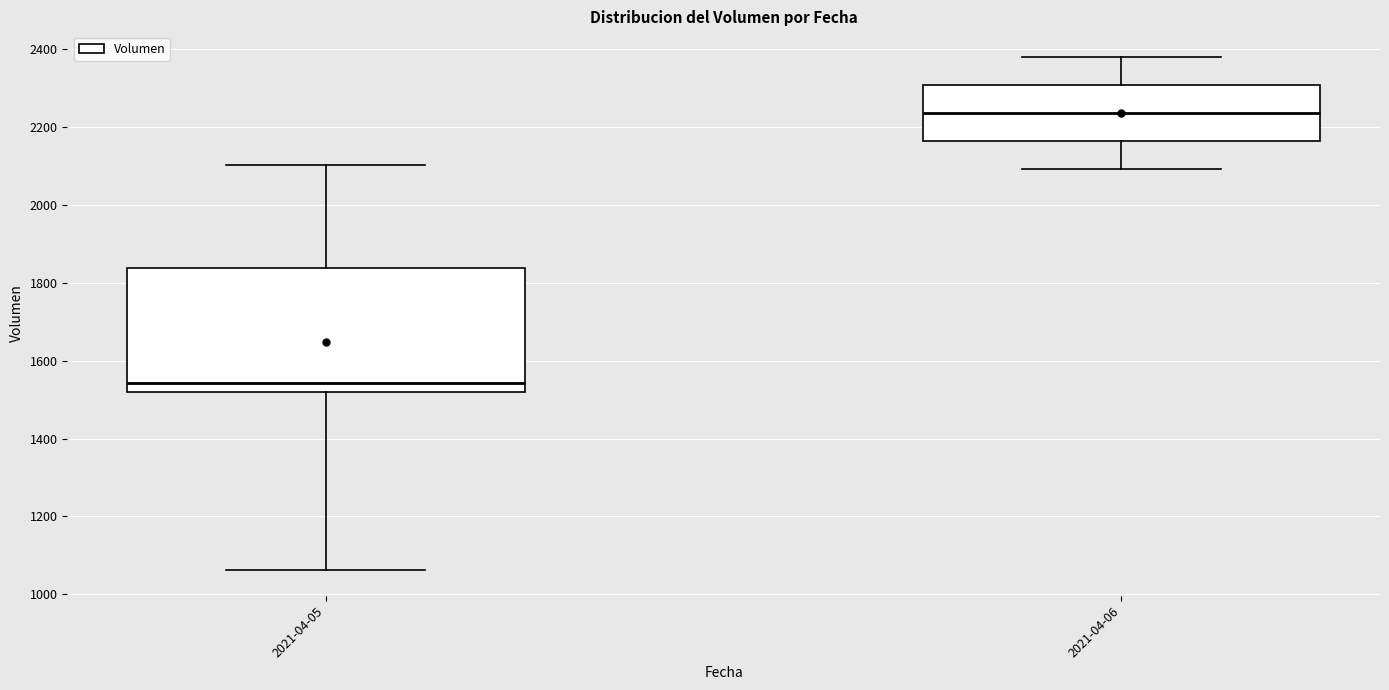

Reading left to right, read every box against the y-axis: the position of its median line, the range the box covers, and the ends of its whiskers. The values are not printed on the chart, so give them approximately, as read against the axis.

2021-04-05: median 1540, box 1520 to 1840, whiskers 1060 to 2100
2021-04-06: median 2240, box 2160 to 2300, whiskers 2100 to 2380